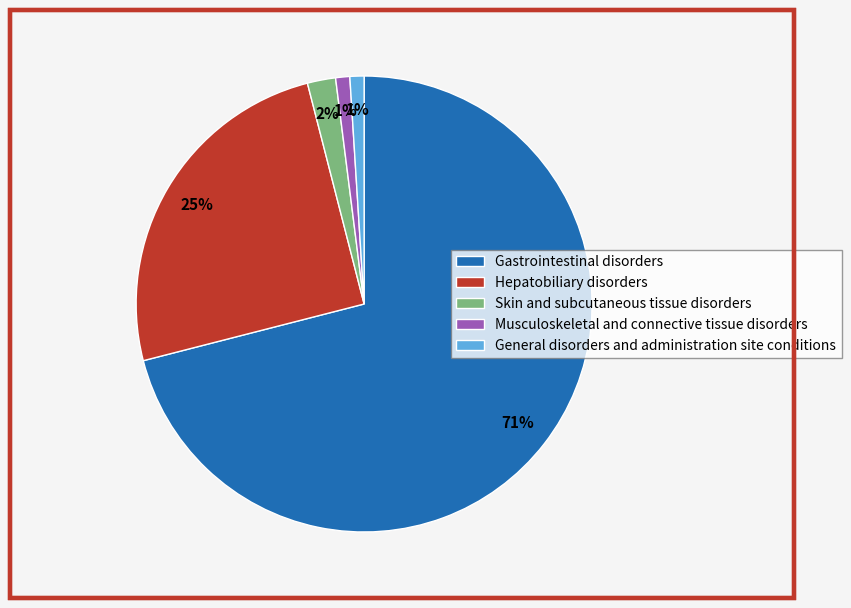

Combined, do Gastrointestinal disorders and Hepatobiliary disorders account for over 50%?

Yes